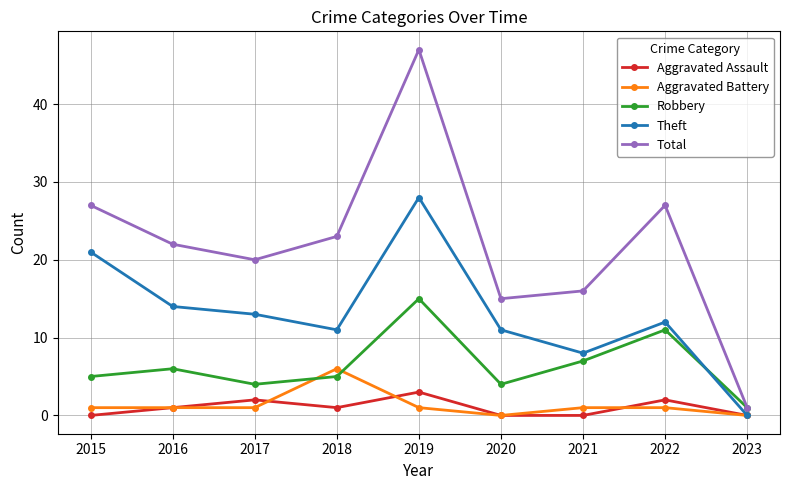

True or false: Total and Theft cross at least once.

False